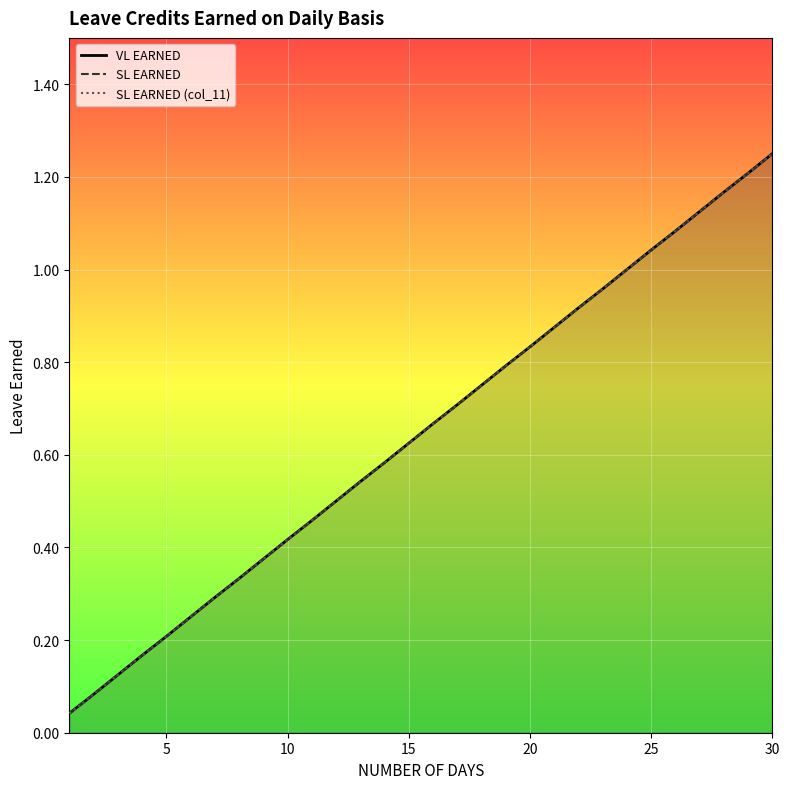

True or false: VL EARNED has more than 1 points higher than both neighbors.

False